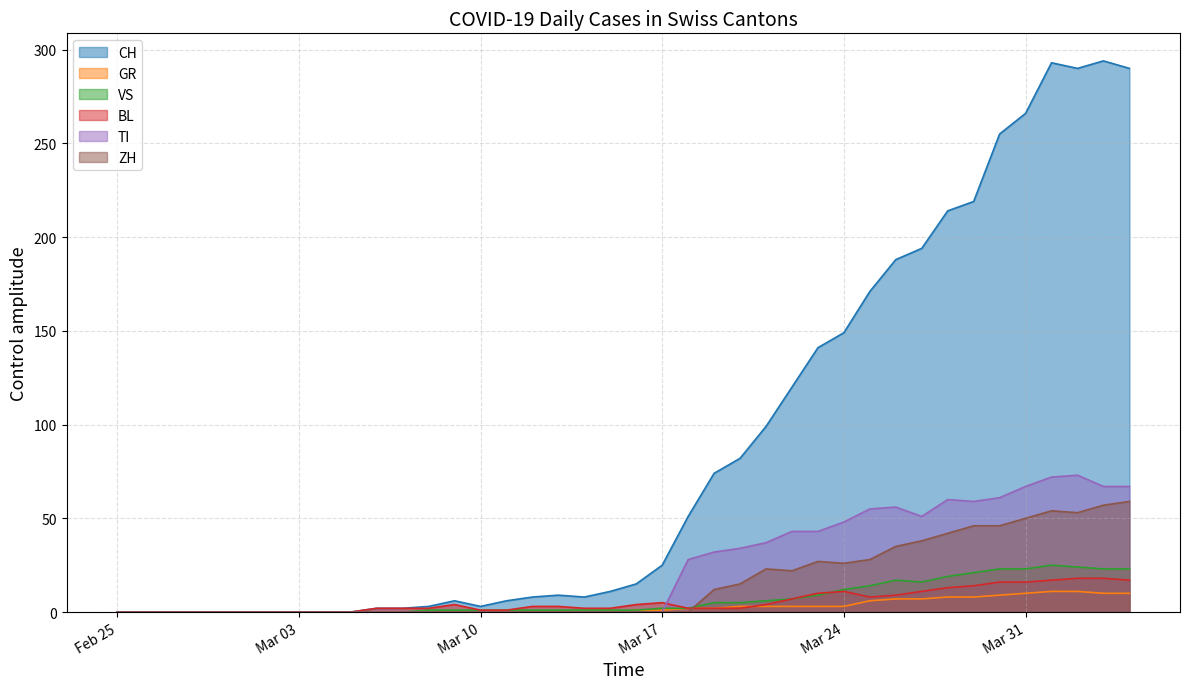

What is the value of the CH point at the 32nd from the left?

194